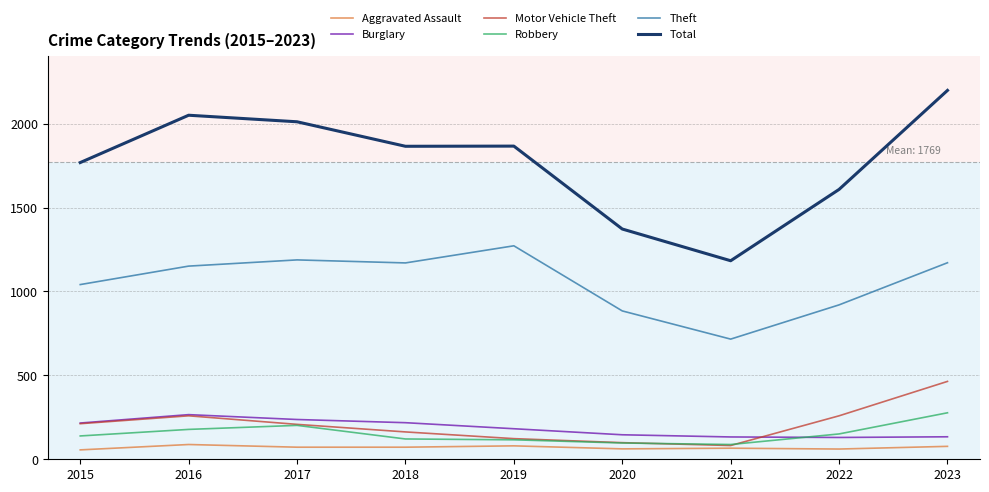

Which series changed the most between 2016 and 2021?

Total